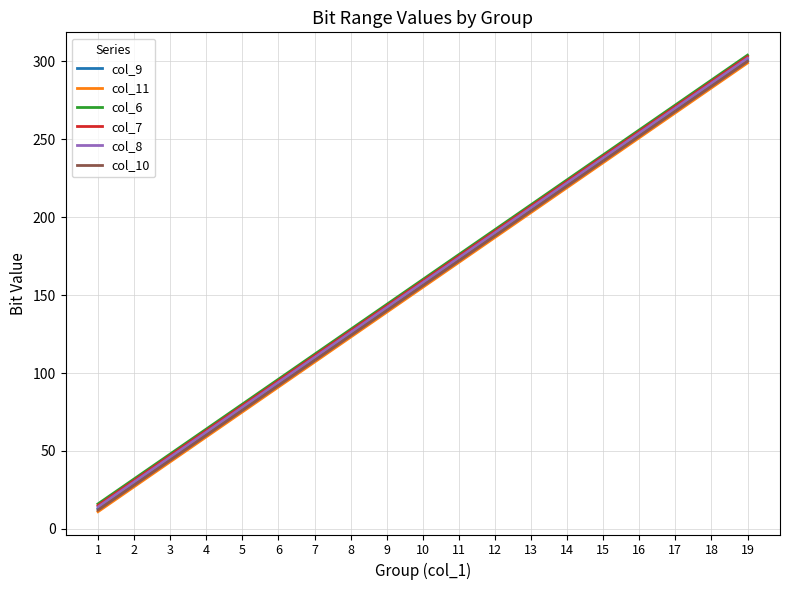

True or false: col_6 has a value of 176 at 11.

True